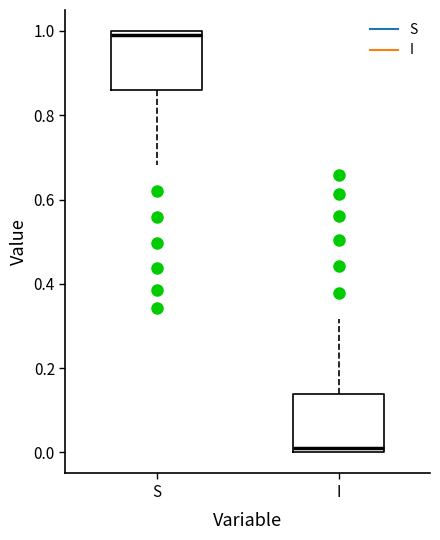

Where does the lower whisker of the box for S end on the y-axis? The values are not printed on the chart, so give them approximately, as read against the axis.

0.68